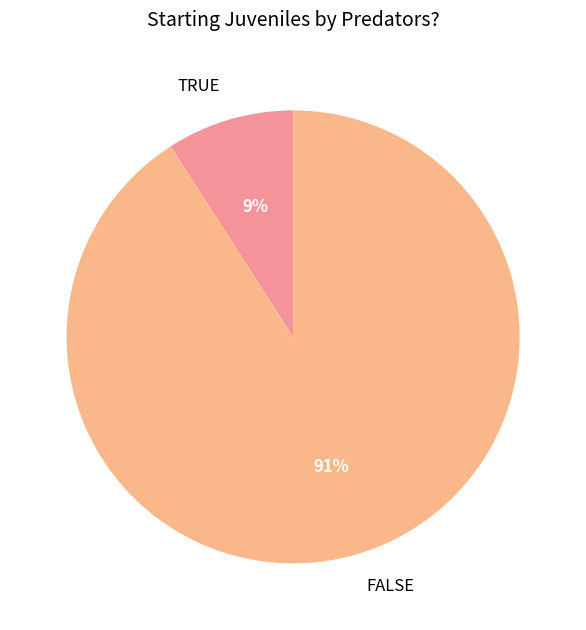

To the nearest percent, what portion does FALSE represent?

91%